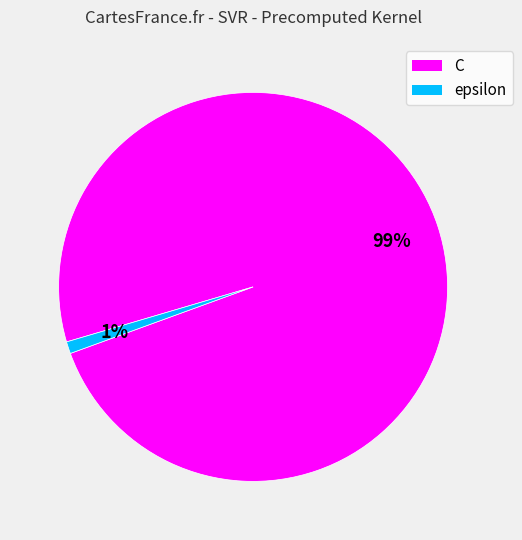

How many segments does this pie chart have?

2